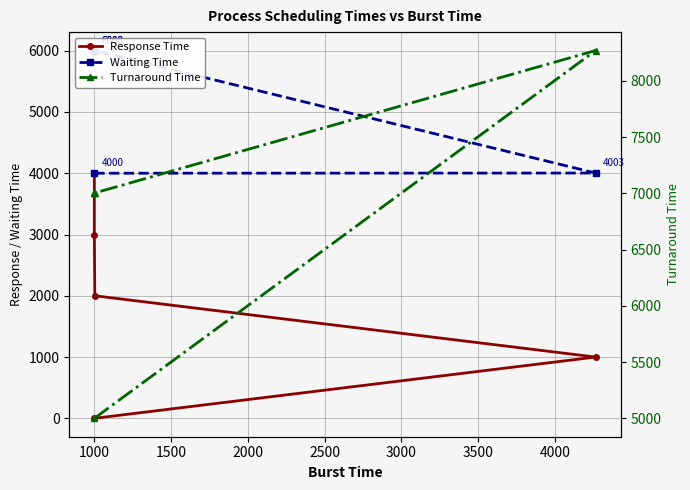

True or false: Waiting Time and Turnaround Time intersect in this chart.

False